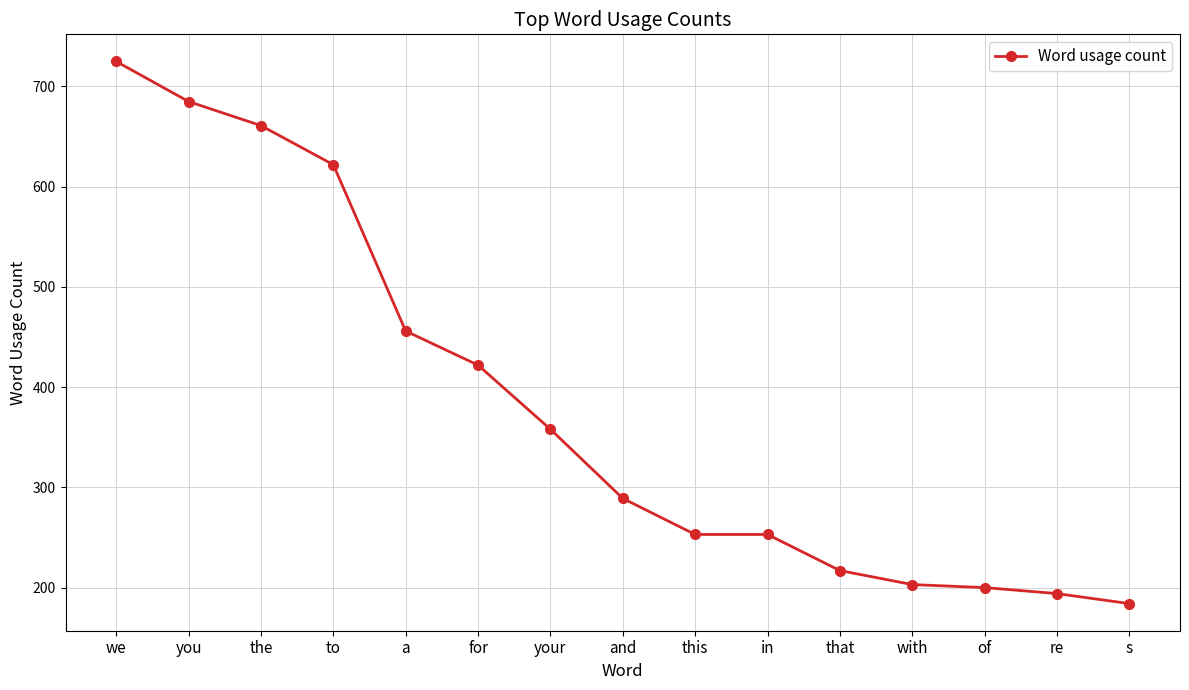

What is the difference between the maximum and minimum values?

541